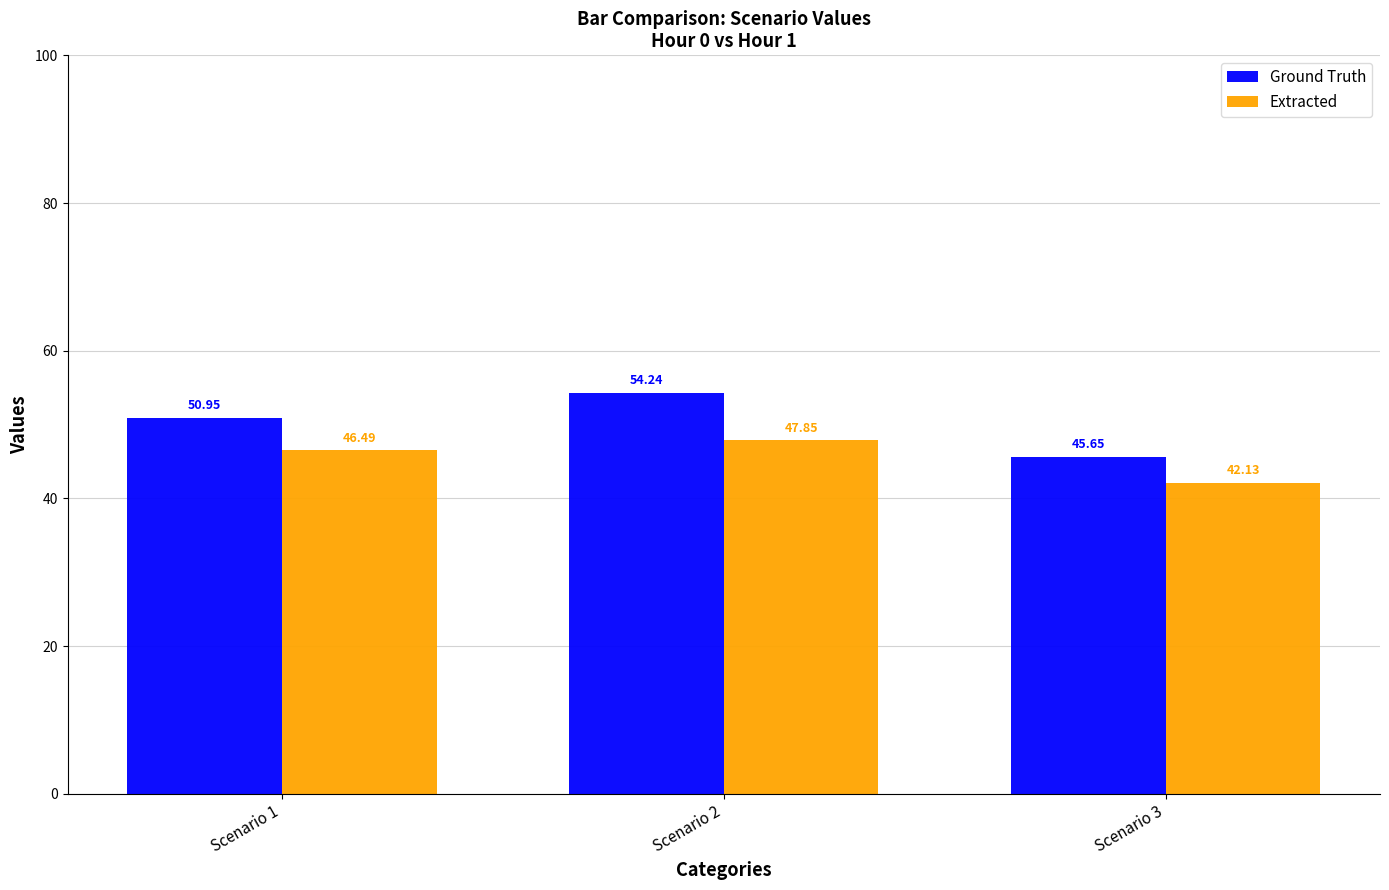

The Ground Truth series shows 65.8 at Scenario 3. True or false?

False